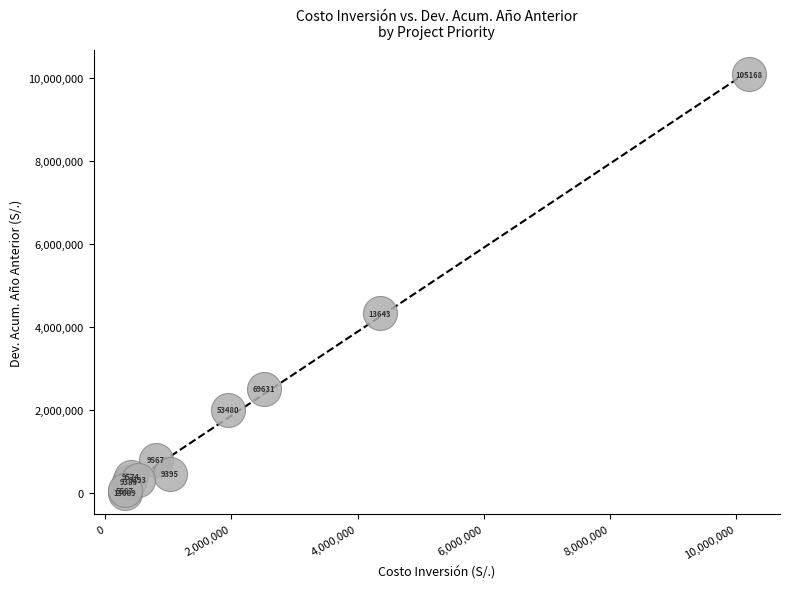

What Y value in the scatter plot is closest to 5049424?

4340632.8